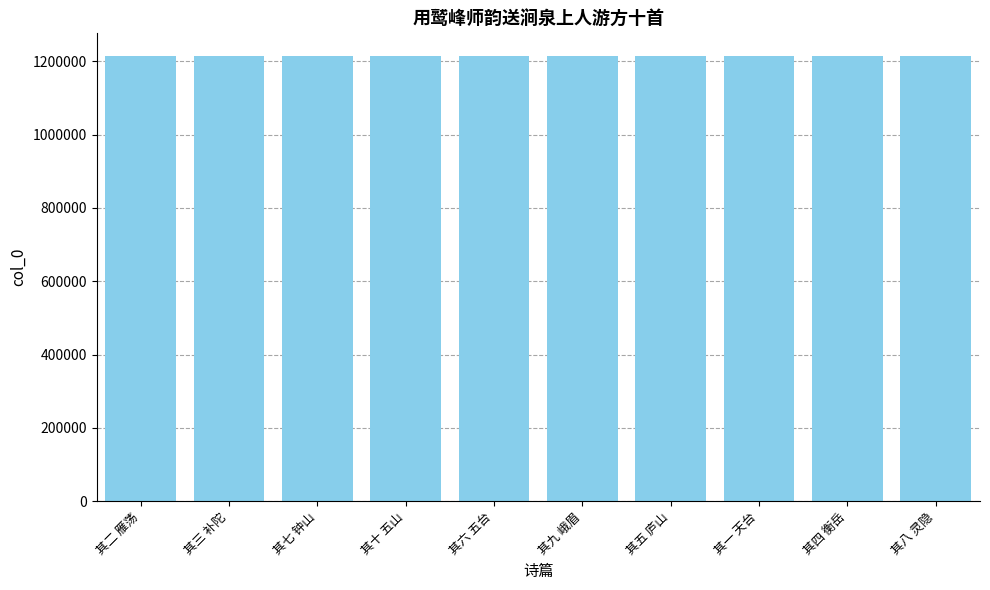

What is the sum of all values?

12156945